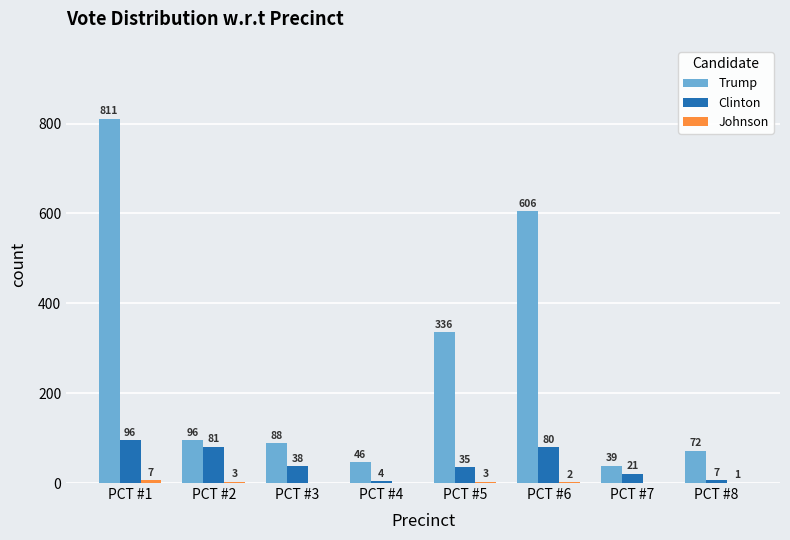

Which category has the highest value across all series?

PCT #1